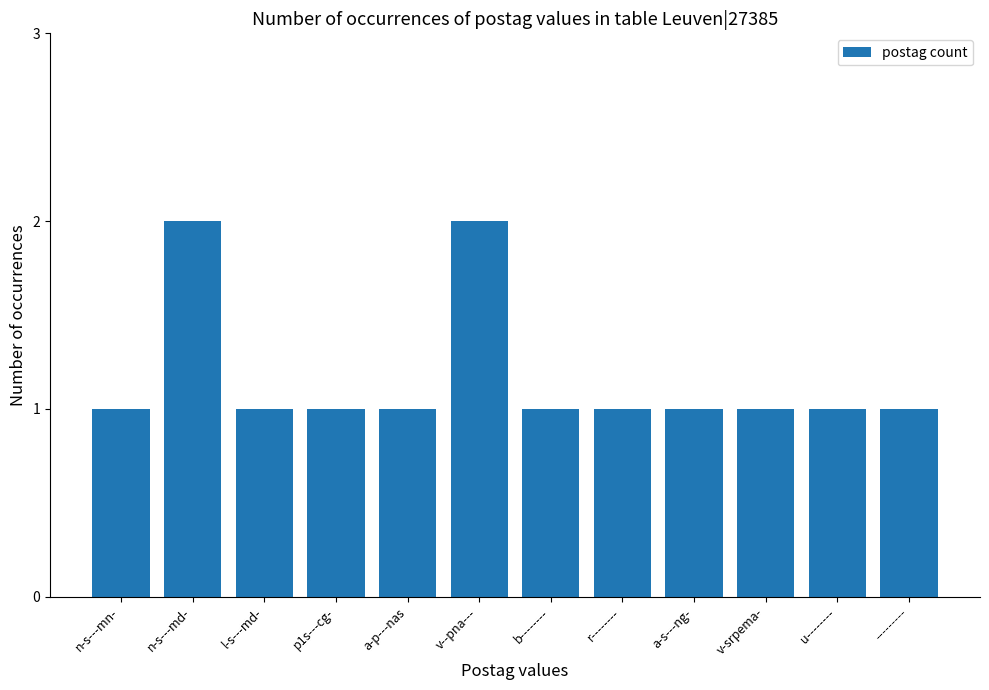

What position from the right is ---------?

1